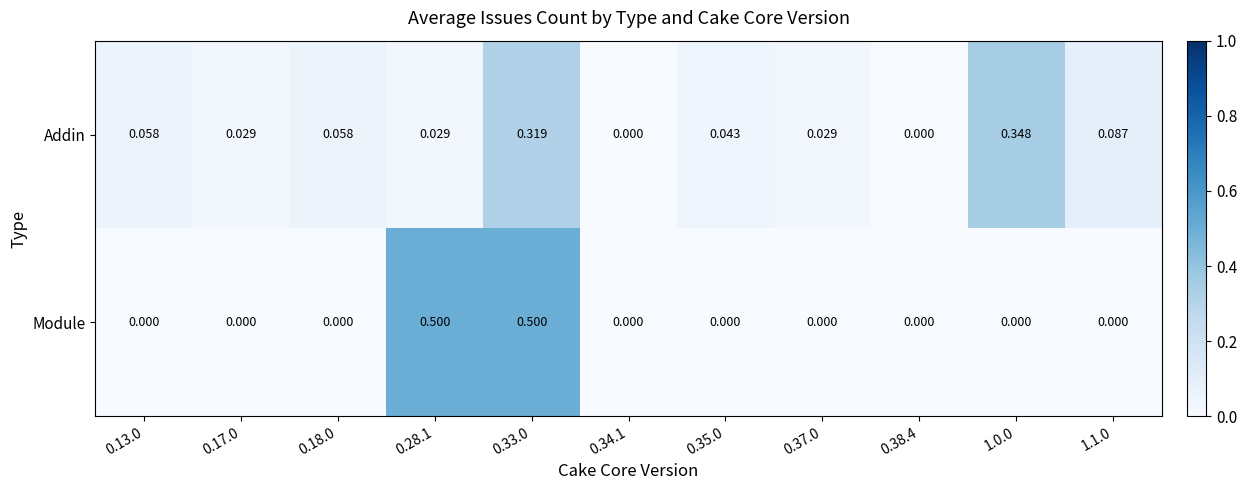

How many series are shown in this chart?

2